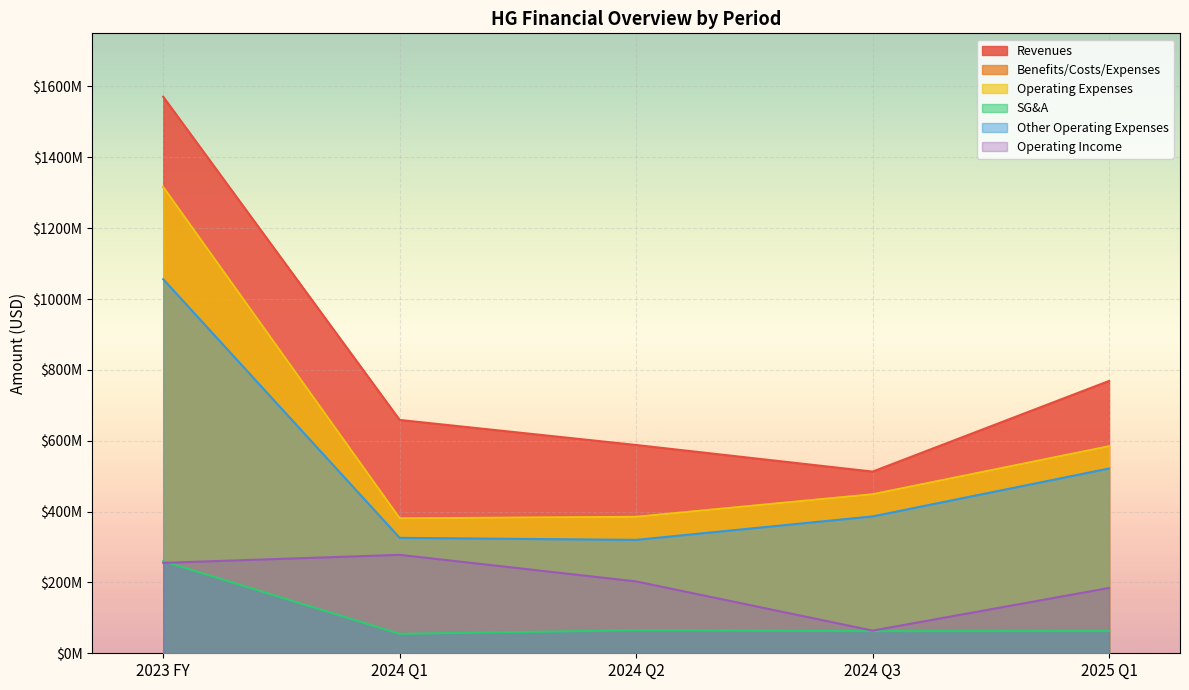

What is the total value across all series at 2024 Q2?

1946012000